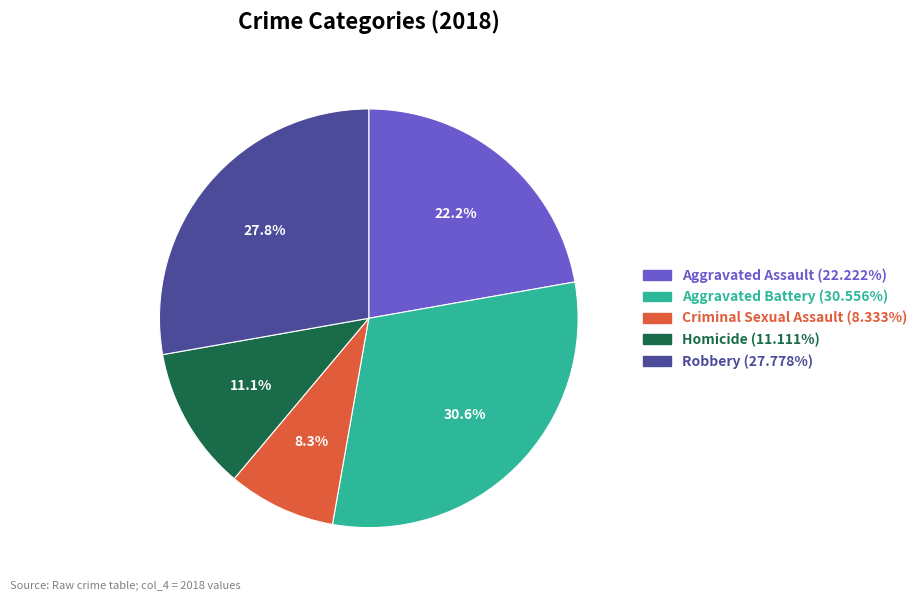

Count the number of slices in the pie.

5